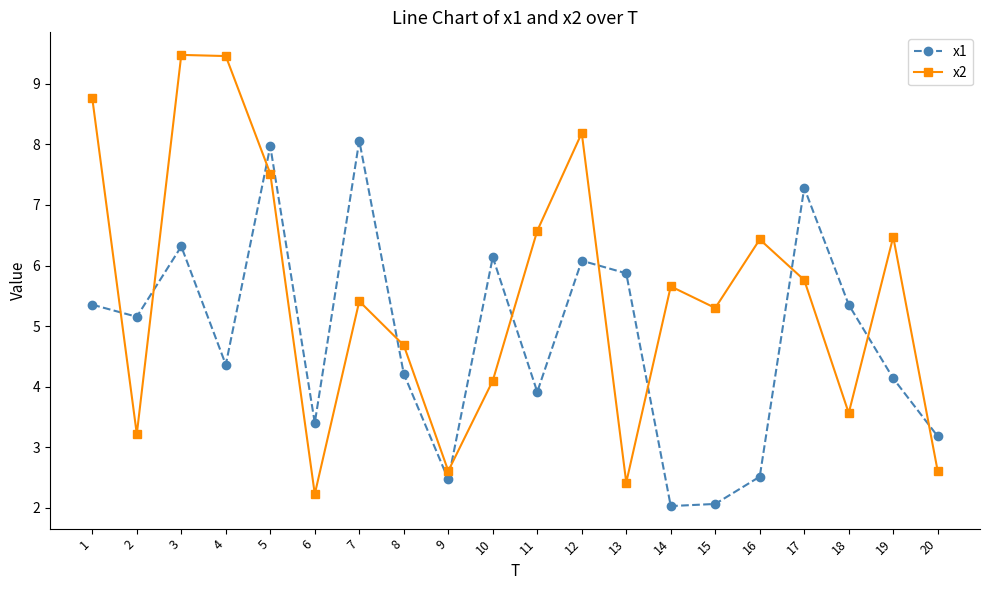

At which category is the sum across all series the highest?

3